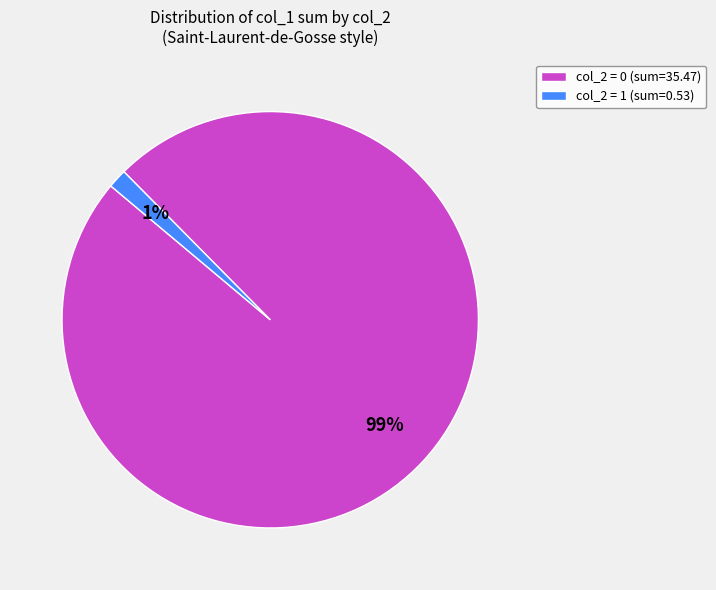

Is there any slice that represents more than half of the pie?

Yes